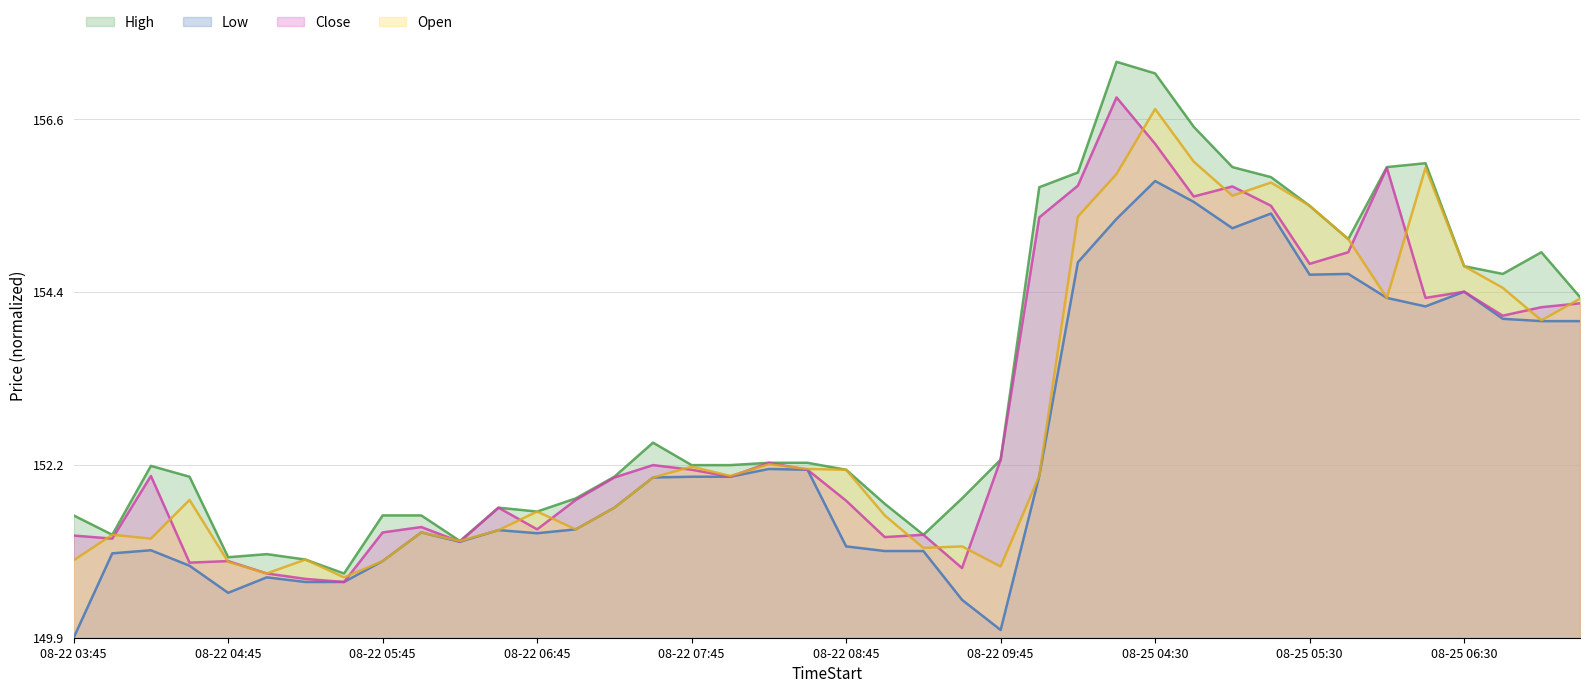

True or false: Open and Low cross at least once.

False